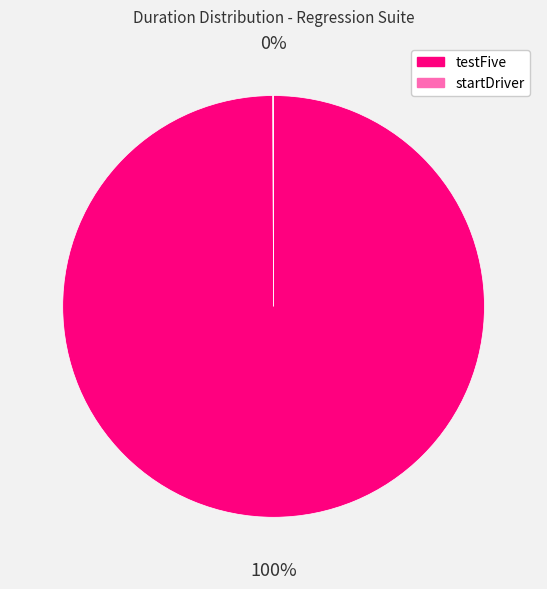

Which category accounts for the majority?

testFive